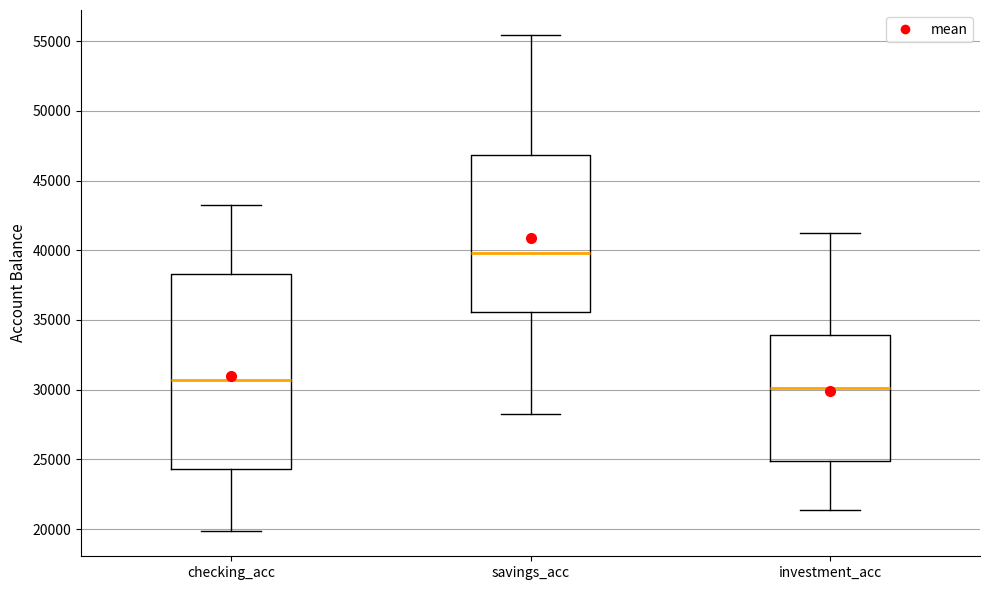

Where does the upper whisker of the box for investment_acc end on the y-axis? The values are not printed on the chart, so give them approximately, as read against the axis.

41000